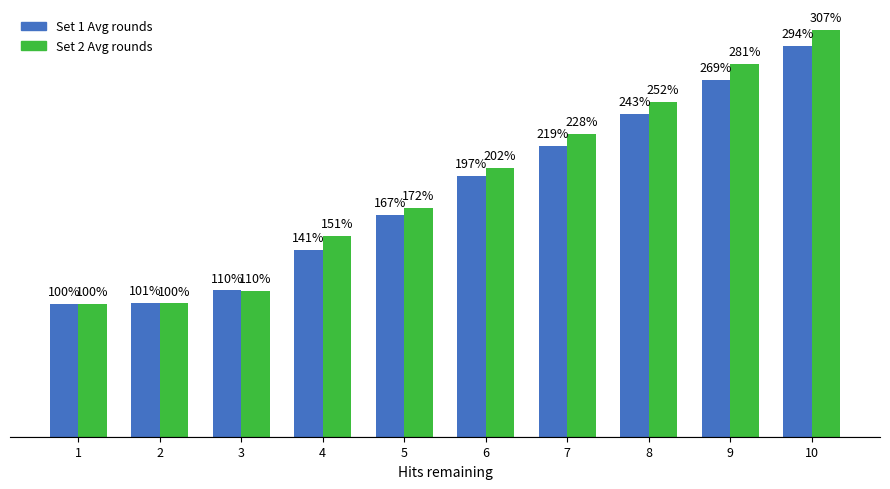

What is the value of the Set 1 Avg rounds bar at the 6th from the left?

2.0